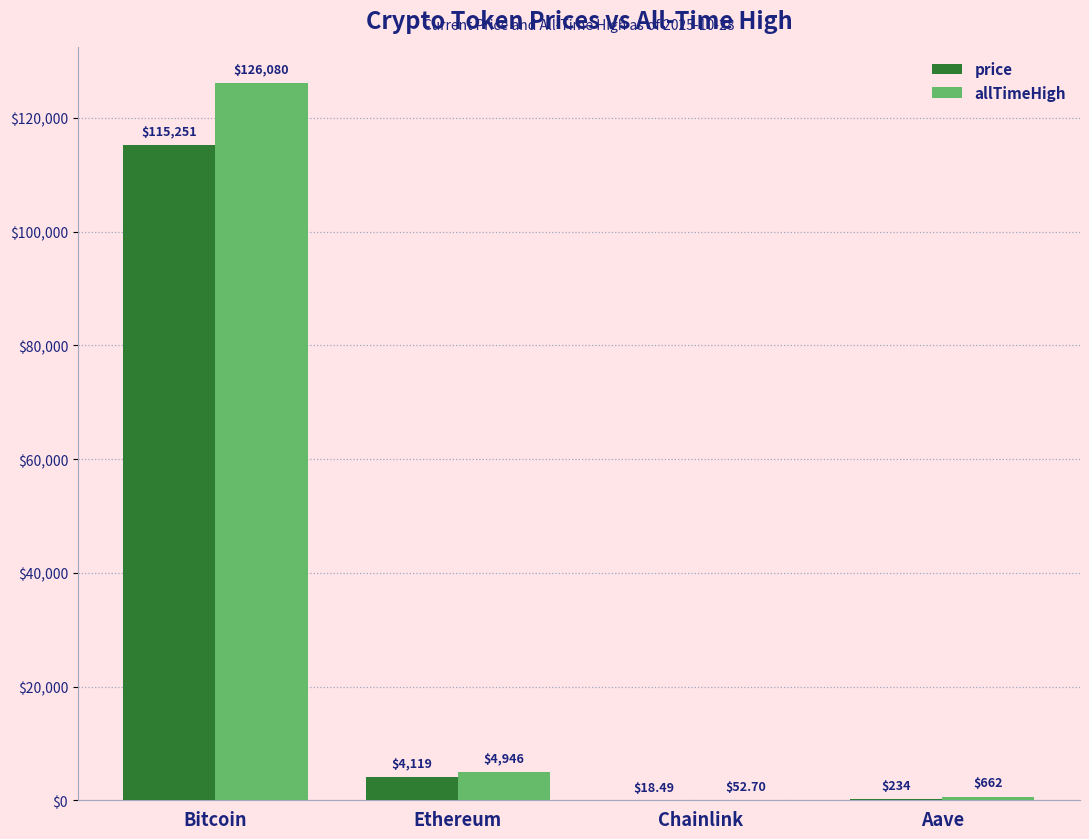

The price series shows 234.2 at Aave. True or false?

True